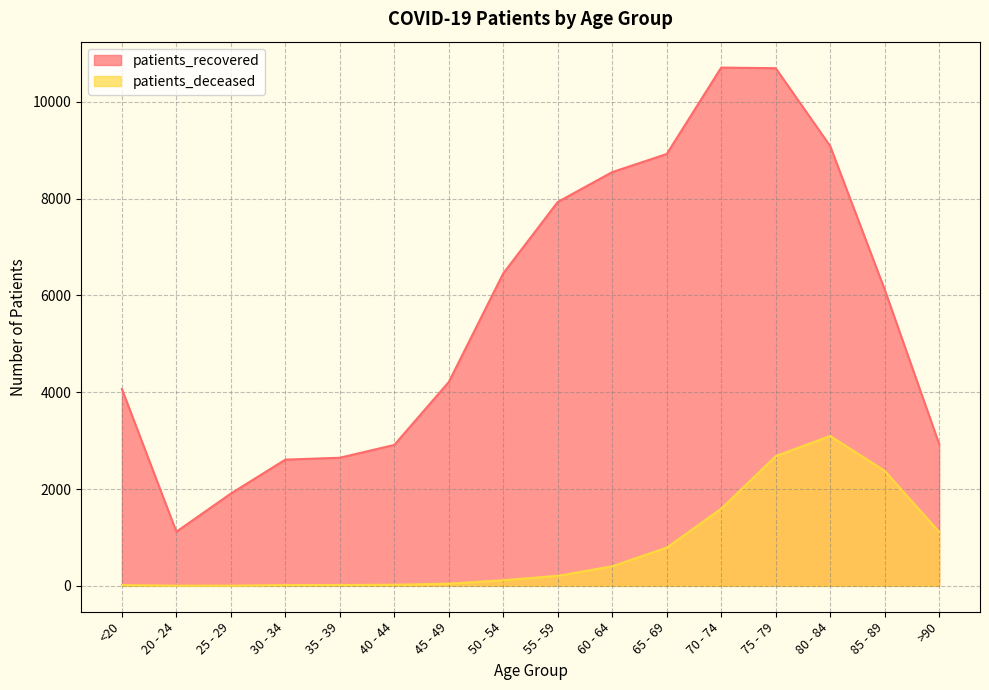

At which category is the sum across all series the highest?

75 - 79